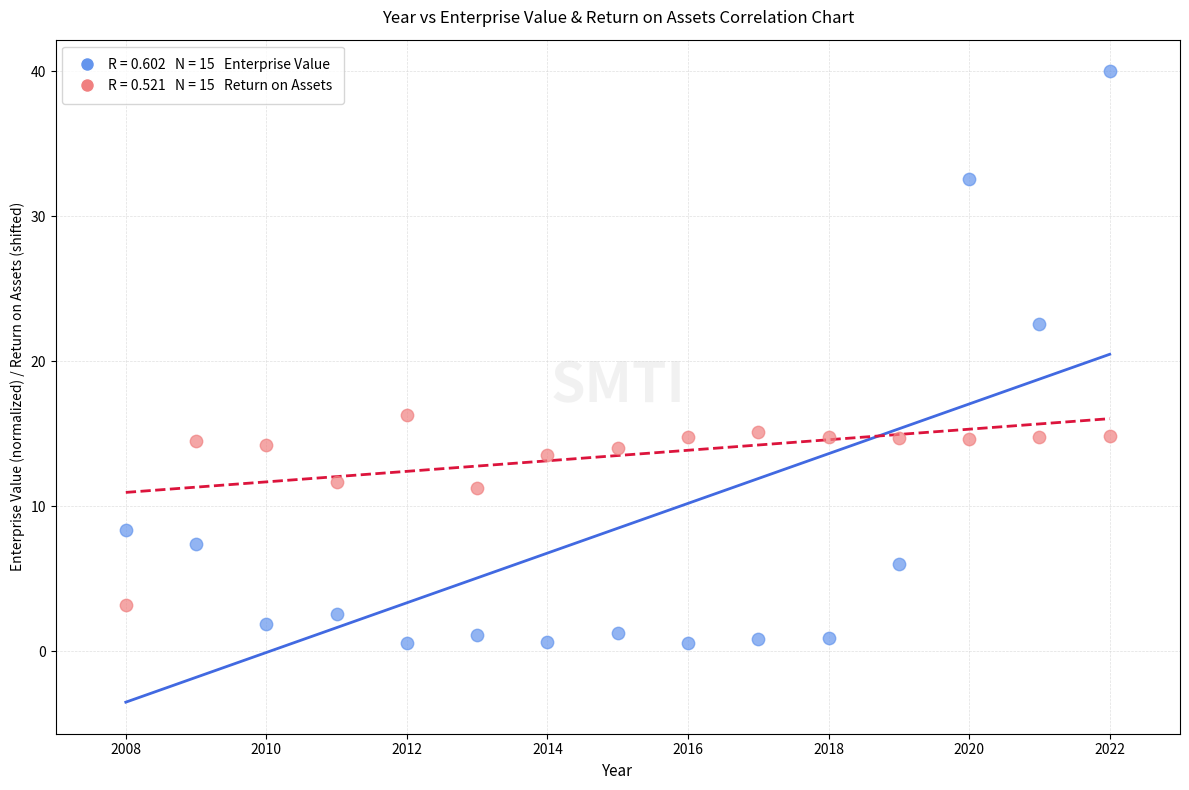

Across all data points, what is the range of X values (max minus min)?

14.0